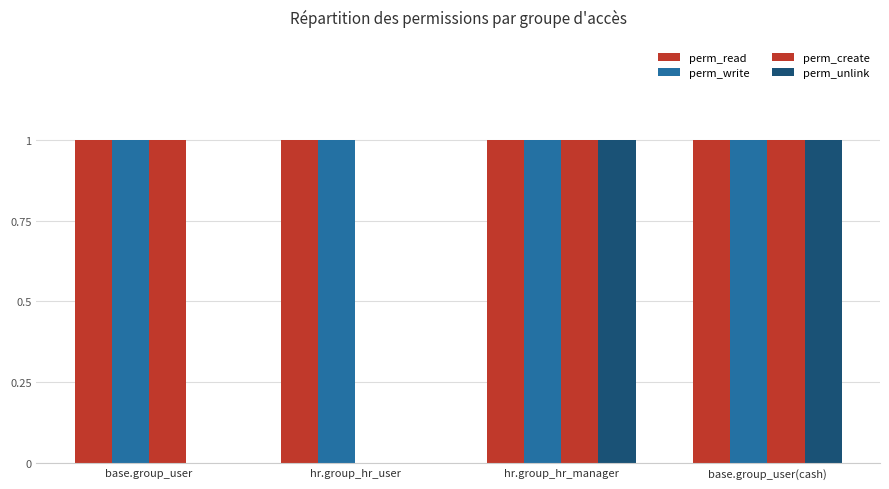

What position from the left is hr.group_hr_manager?

3